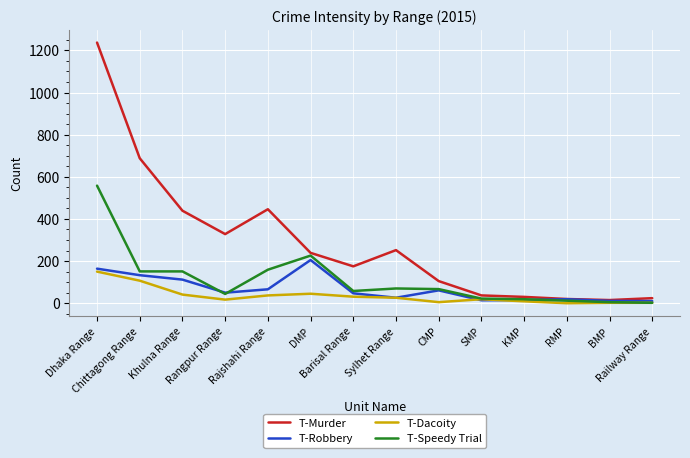

At how many categories does at least one series exceed 366?

4